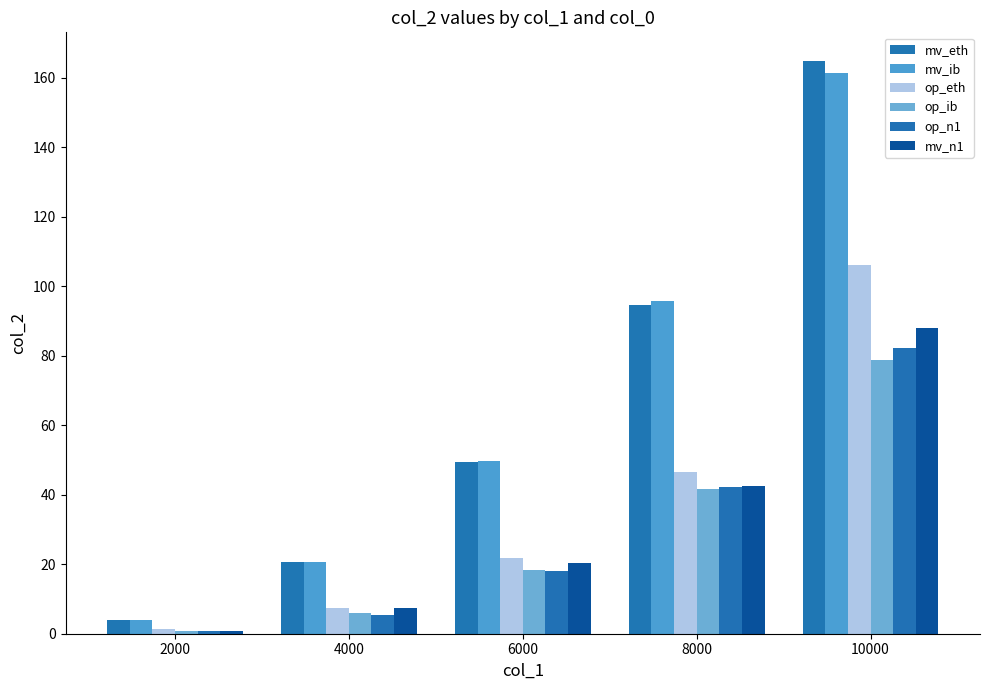

How many groups of bars are there?

5